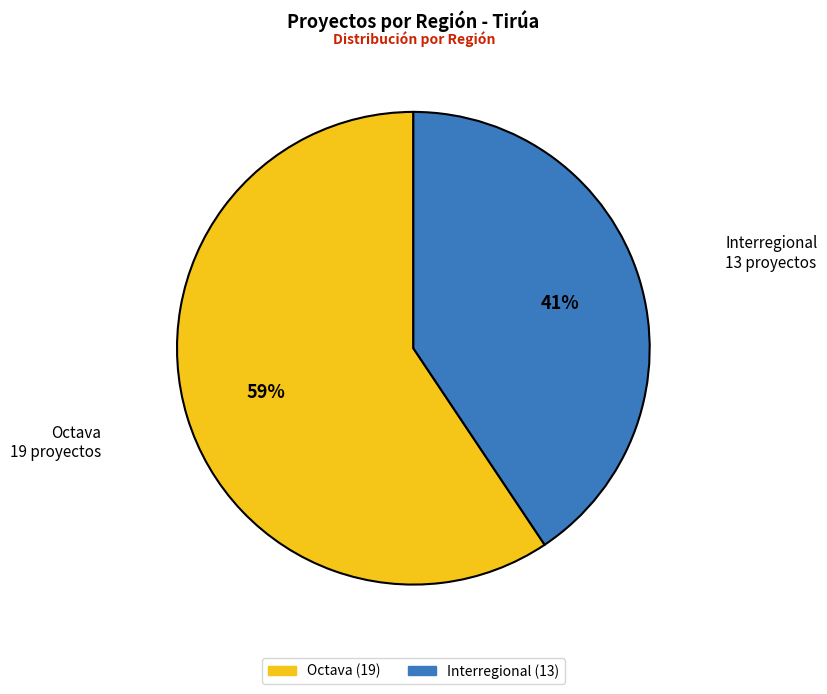

To the nearest percent, what is the combined percentage of Octava and Interregional?

100%